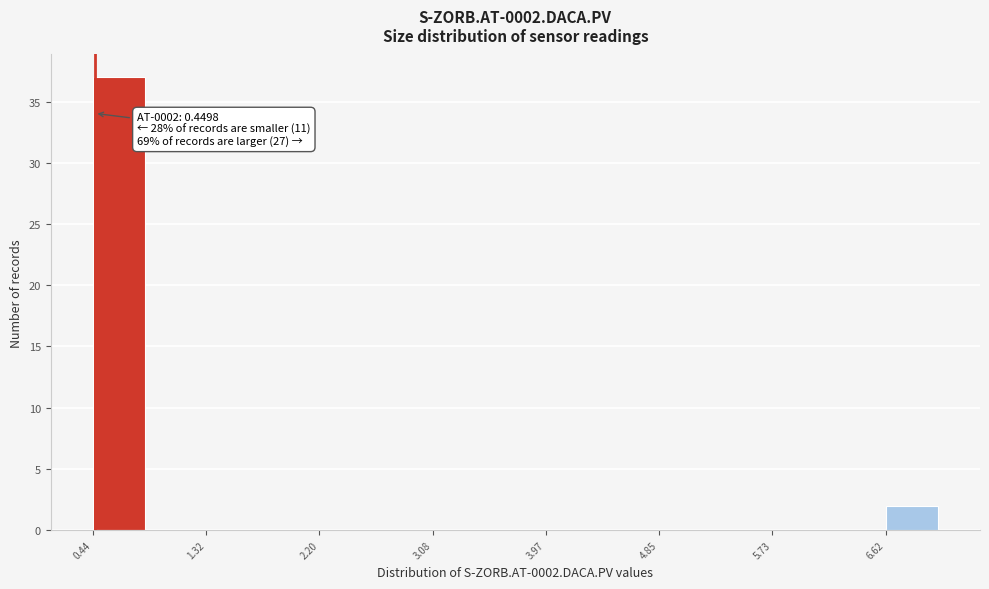

Which range on the x-axis has the tallest bar?

0.4 to 0.9